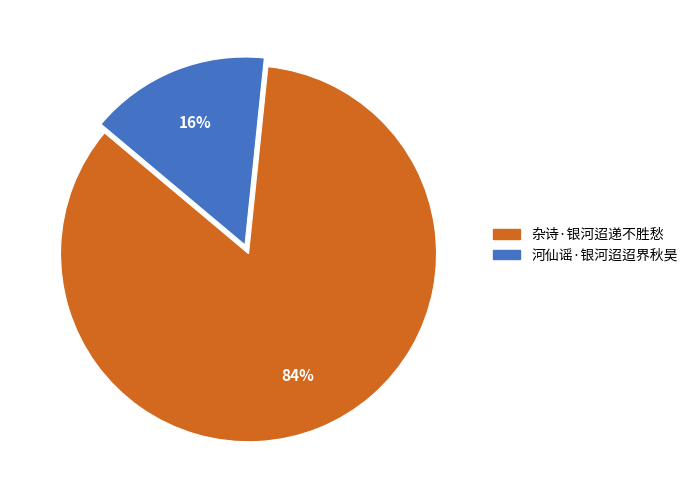

To the nearest percent, what portion does 河仙谣·银河迢迢界秋昊 represent?

16%